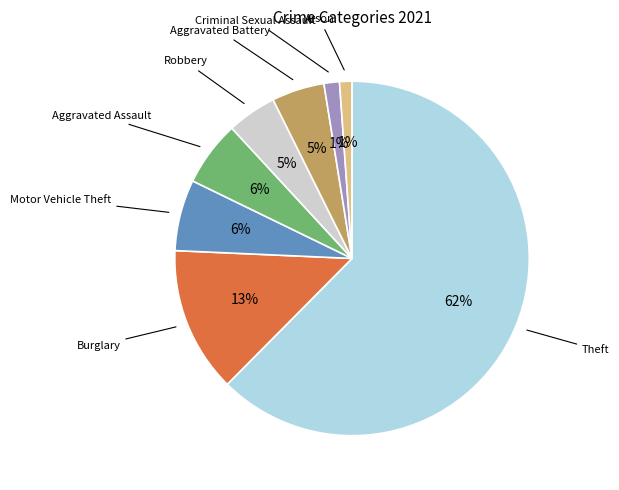

Is there a majority slice in this chart?

Yes